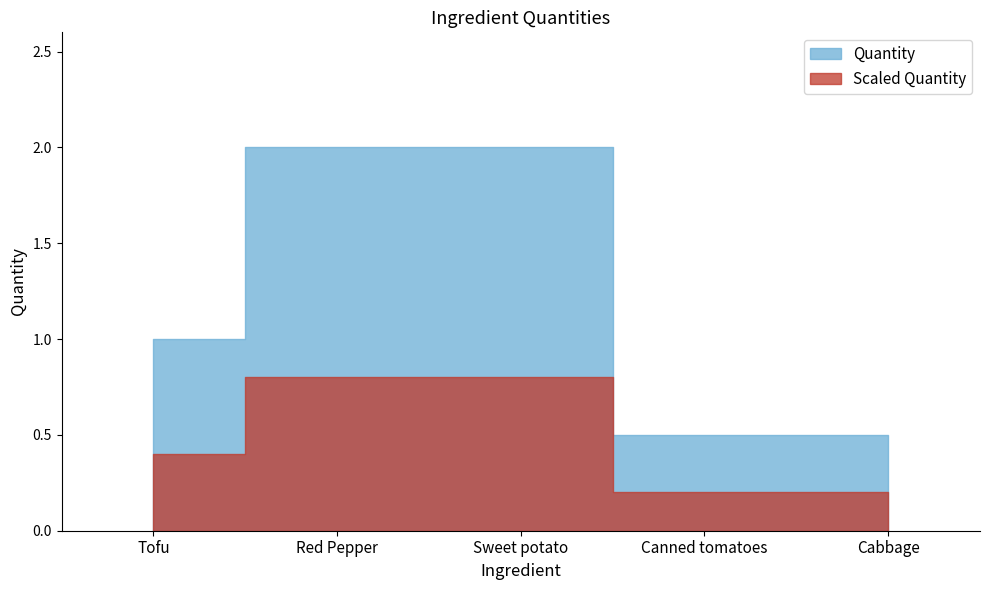

Reading right to left, extract all data points from this chart.

0.5	0.5	2.0	2.0	1.0